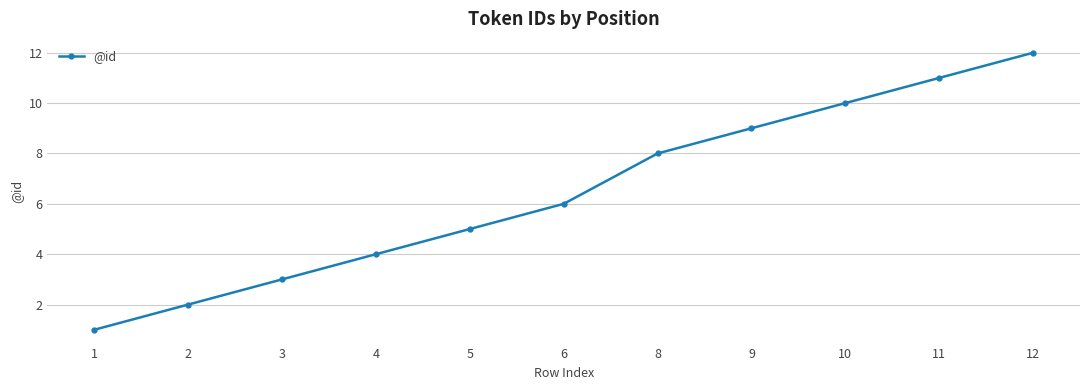

How many lines are shown in the chart?

1